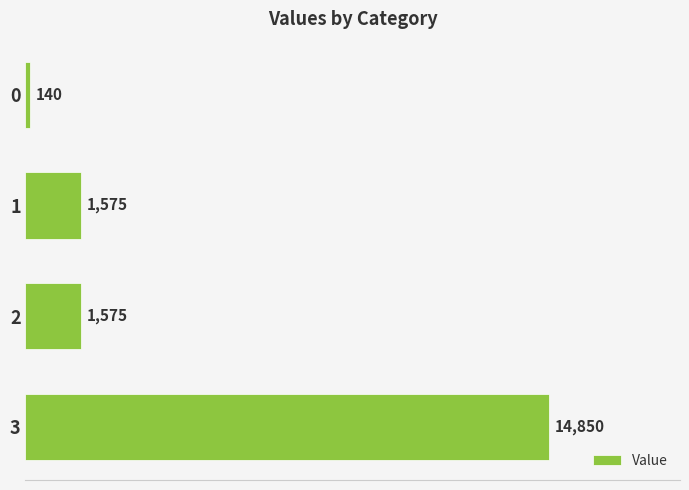

Reading top to bottom, extract all data points from this chart.

140	1575	1575	14850